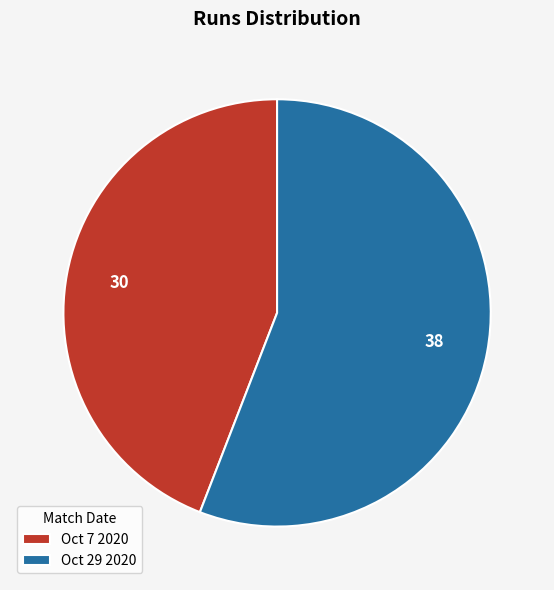

The Oct 7 2020 slice represents 44% of the pie. True or false?

True